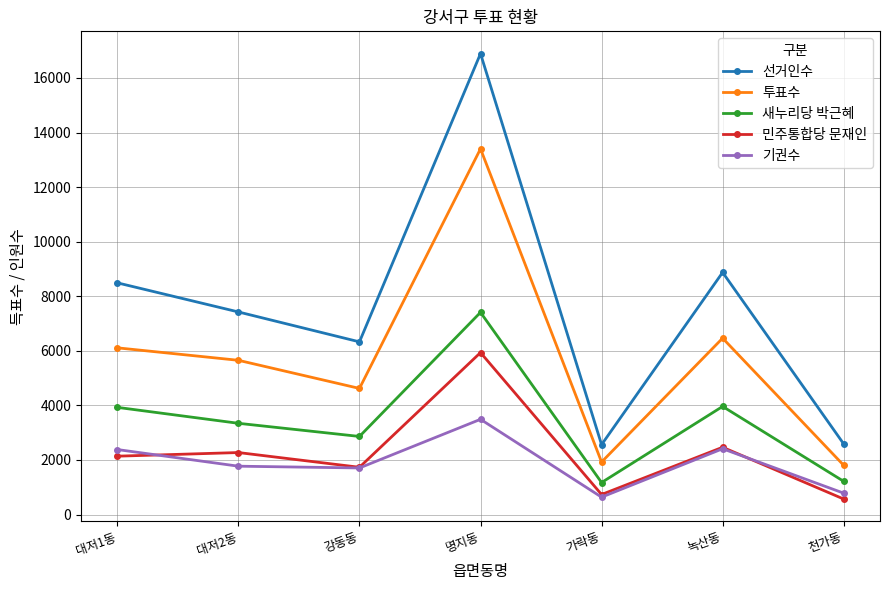

At which category does 투표수 reach its first local peak?

명지동